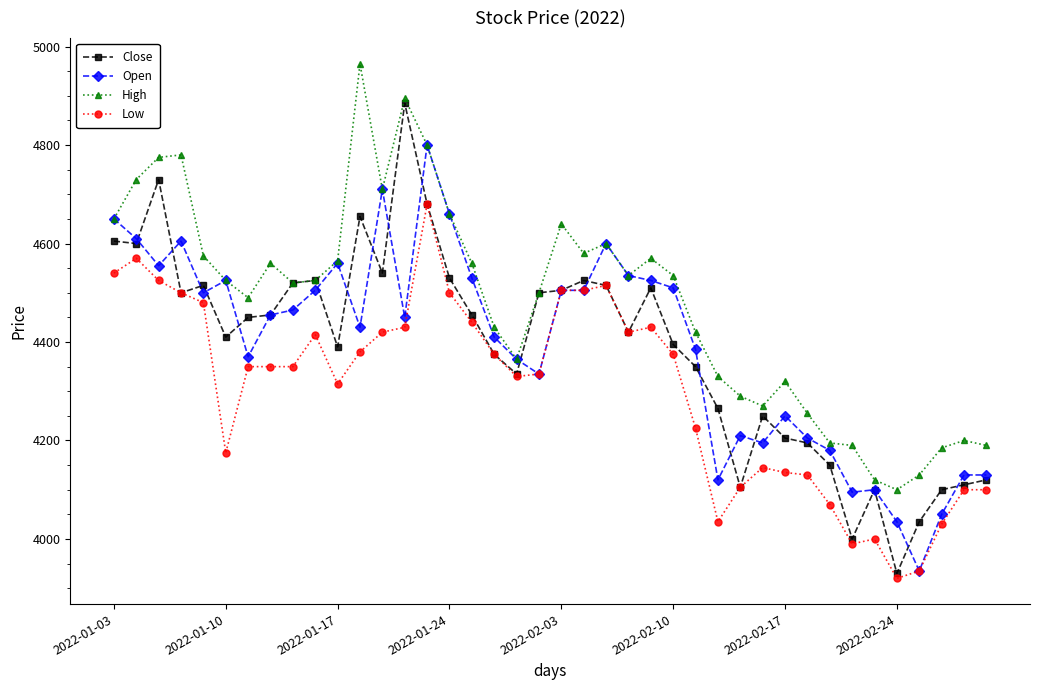

True or false: Low has more than 0 interior local peaks.

True